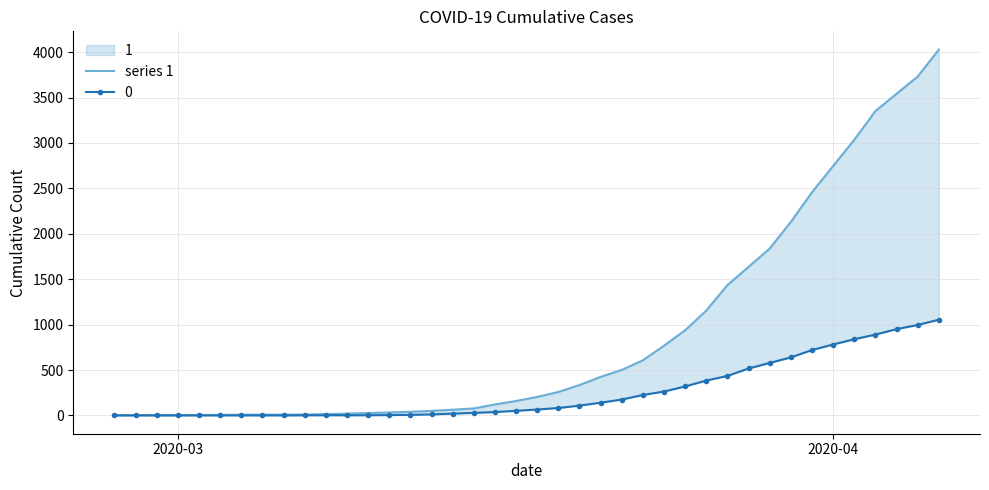

What is the smallest value displayed?

3